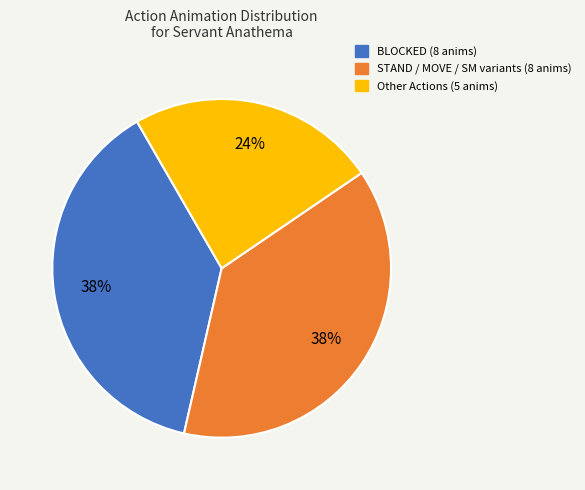

Do STAND / MOVE / SM variants (8 anims) and BLOCKED (8 anims) together represent more than half of the pie?

Yes